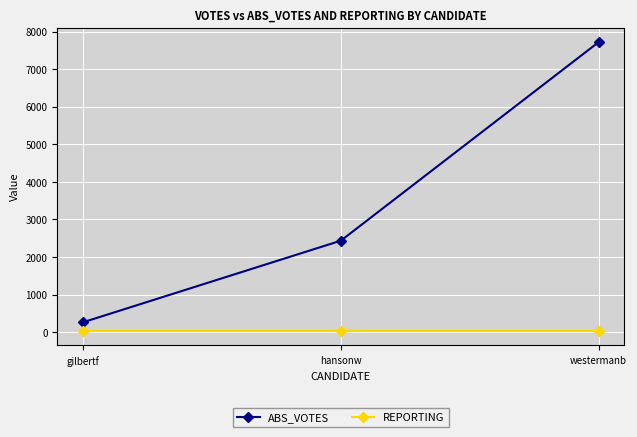

List the series in order of their overall mean, lowest first.

REPORTING, ABS_VOTES